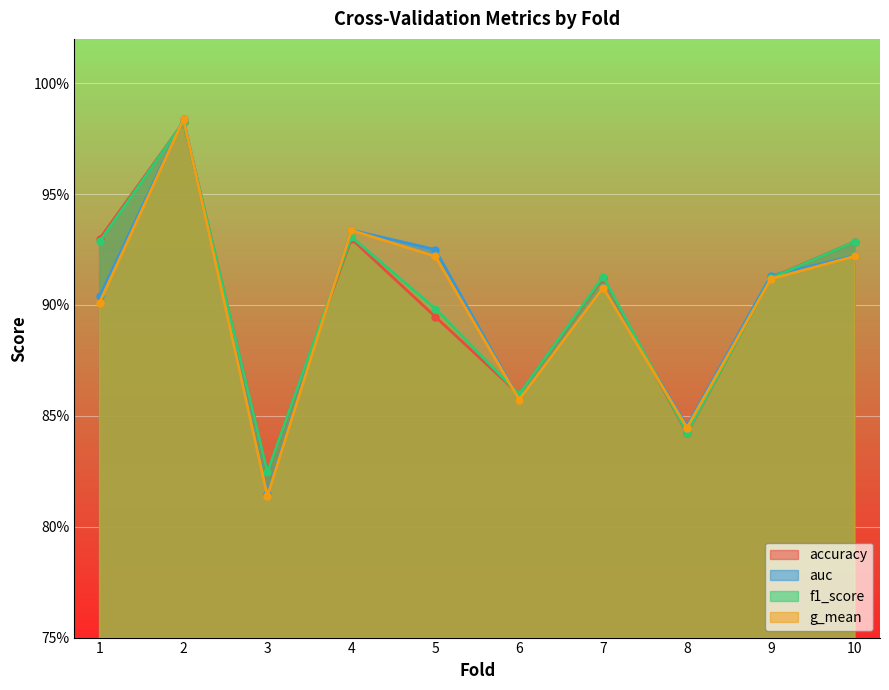

Which series has the largest total across all categories?

f1_score